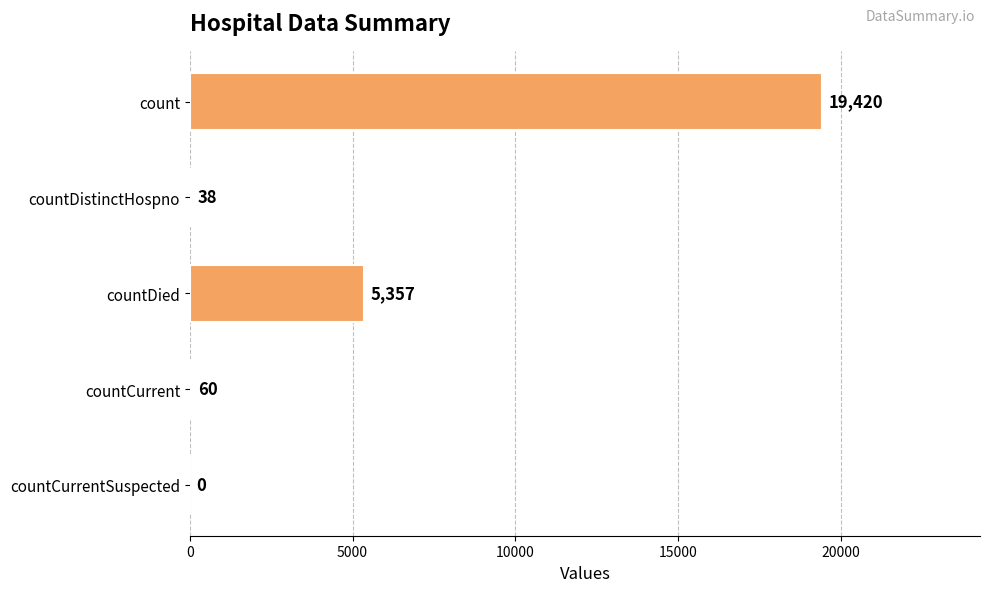

What is the sum of the values at countCurrent and countCurrentSuspected?

60